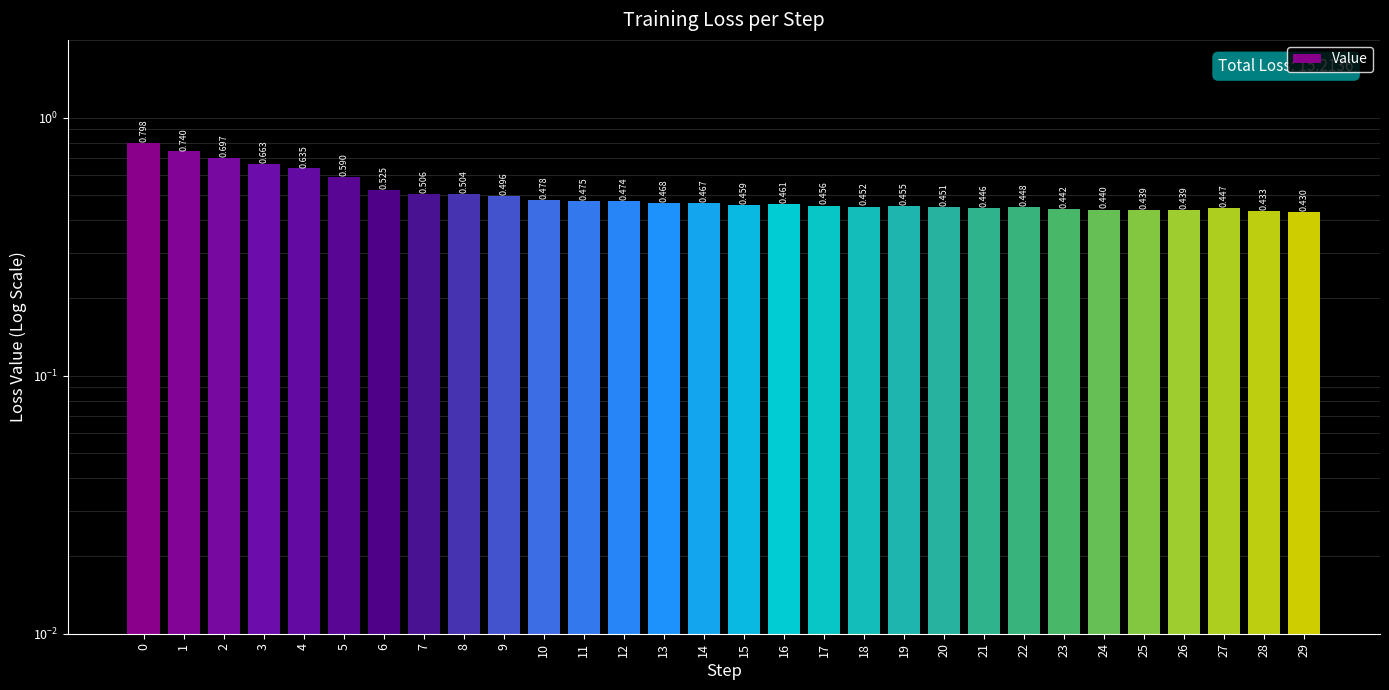

Reading left to right, extract all data points from this chart.

0=0.8	1=0.7	2=0.7	3=0.7	4=0.6	5=0.6	6=0.5	7=0.5	8=0.5	9=0.5	10=0.5	11=0.5	12=0.5	13=0.5	14=0.5	15=0.5	16=0.5	17=0.5	18=0.5	19=0.5	20=0.5	21=0.4	22=0.4	23=0.4	24=0.4	25=0.4	26=0.4	27=0.4	28=0.4	29=0.4